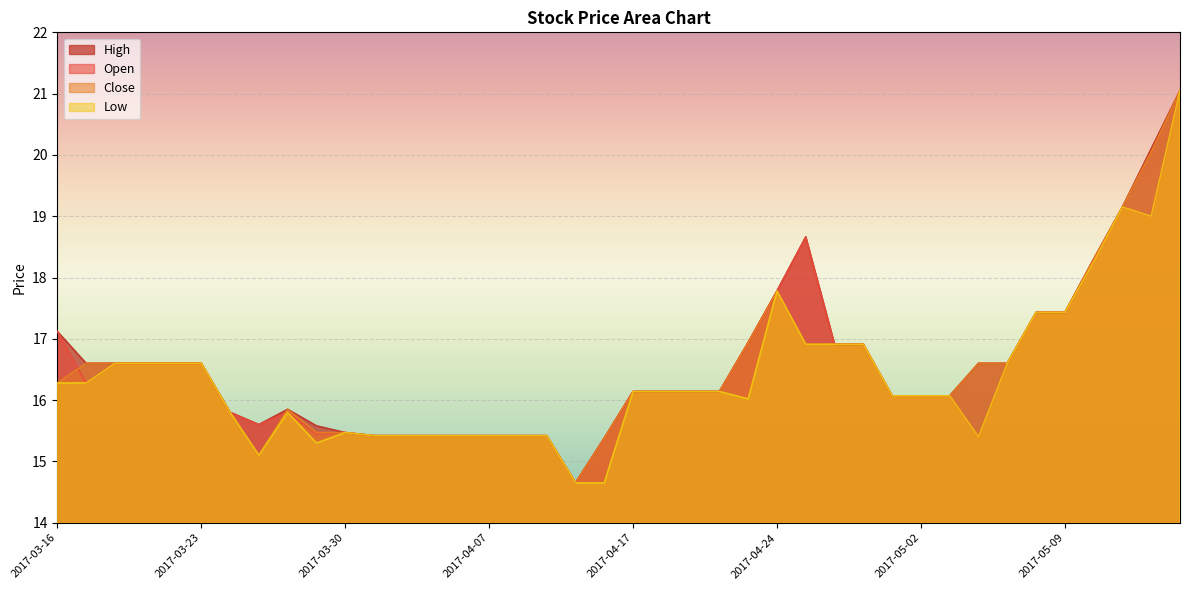

What is the total value across all series at 2017-04-03?

61.7